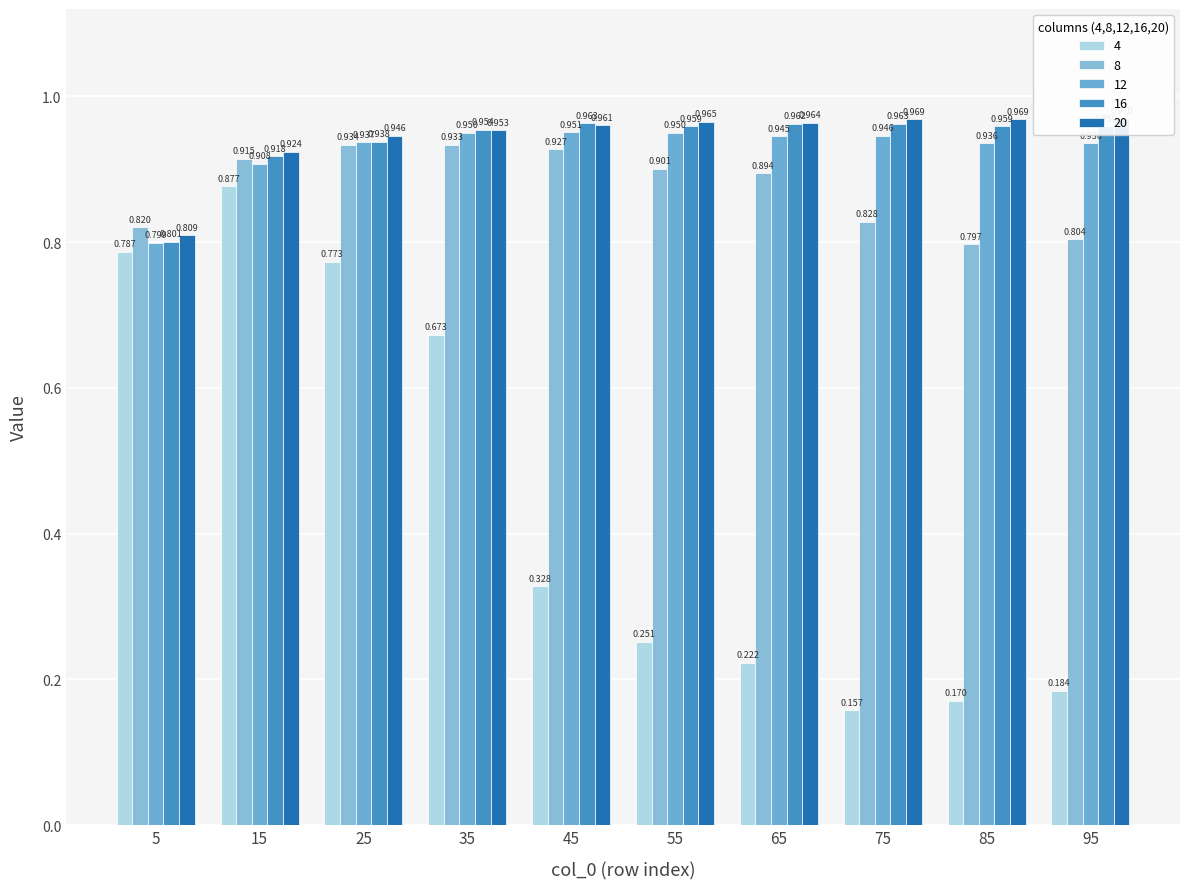

List the series in order of their peak value, highest first.

col_5, col_4, col_3, col_2, col_1